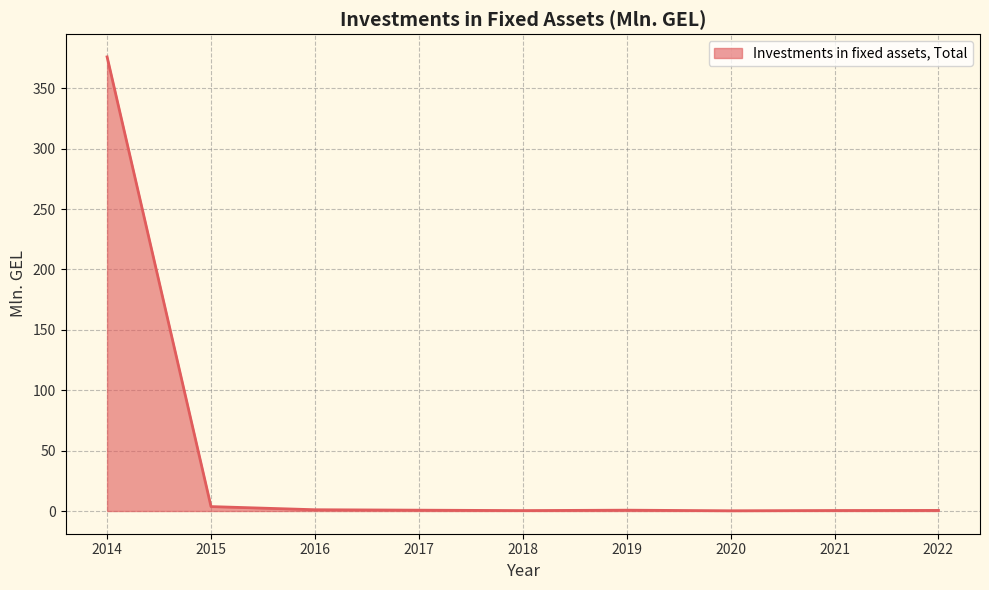

True or false: the data shows 0.4 at 2018.

True